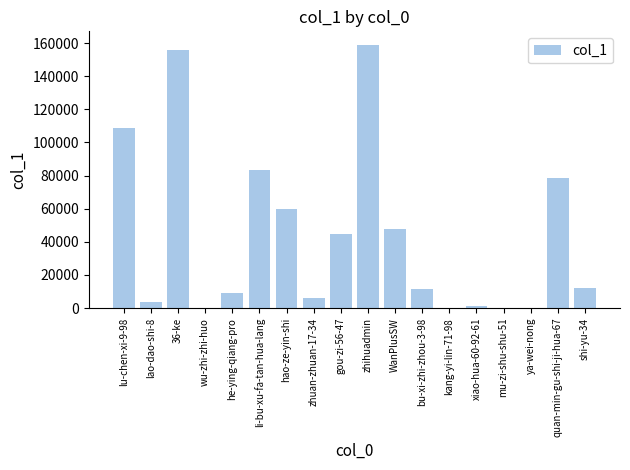

What is the maximum value shown in the chart?

159101